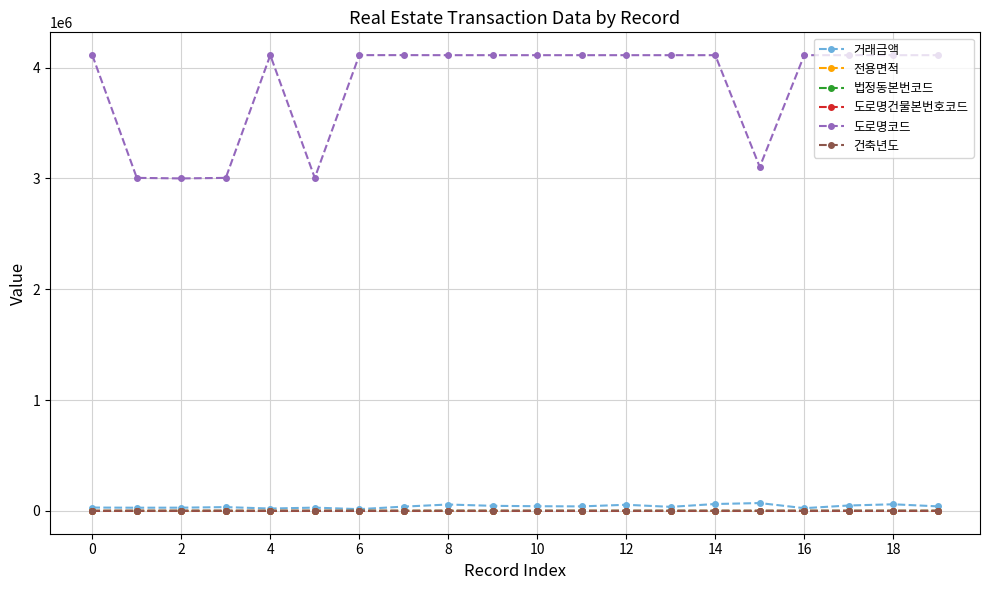

What is the minimum value for 도로명코드?

3000001.0